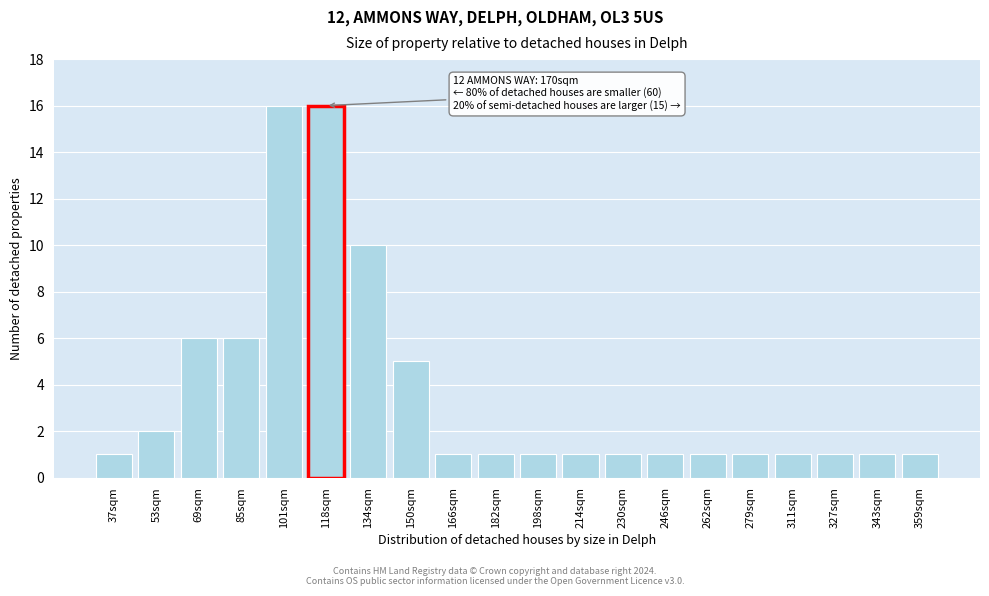

Reading left to right, list all the values displayed in this chart.

37sqm=1	53sqm=2	69sqm=6	85sqm=6	101sqm=16	118sqm=16	134sqm=10	150sqm=5	166sqm=1	182sqm=1	198sqm=1	214sqm=1	230sqm=1	246sqm=1	262sqm=1	279sqm=1	311sqm=1	327sqm=1	343sqm=1	359sqm=1